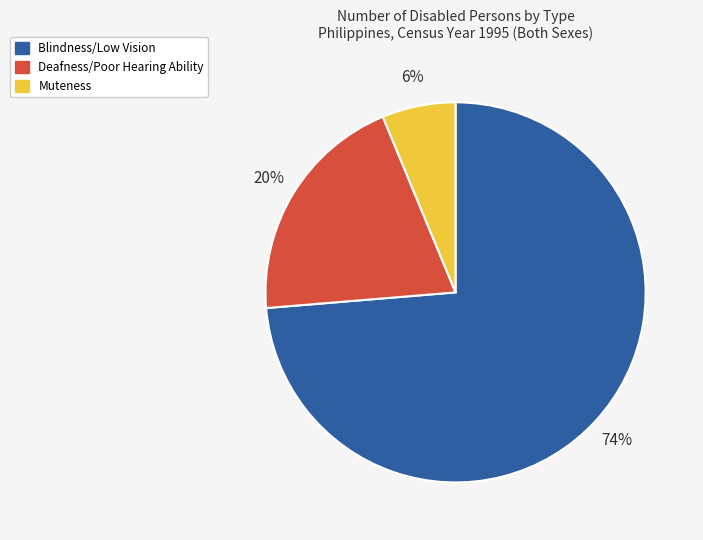

To the nearest percent, what is the average slice percentage?

33%